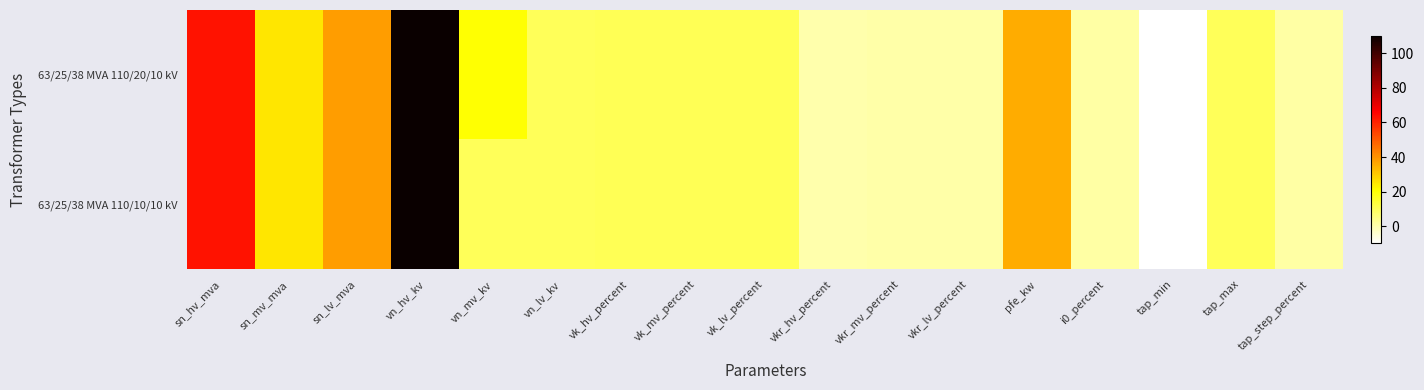

What is the total value across all series at sn_lv_mva?

76.0